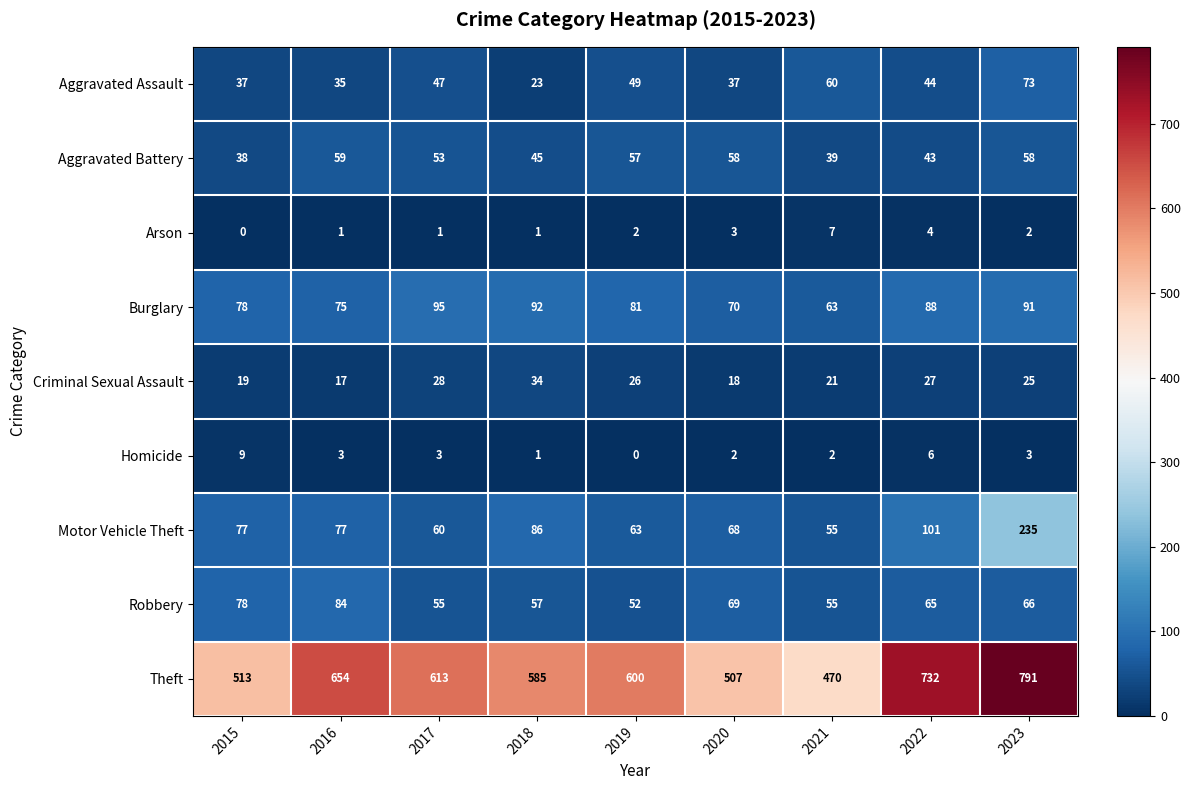

Which series has the widest spread of values?

Theft